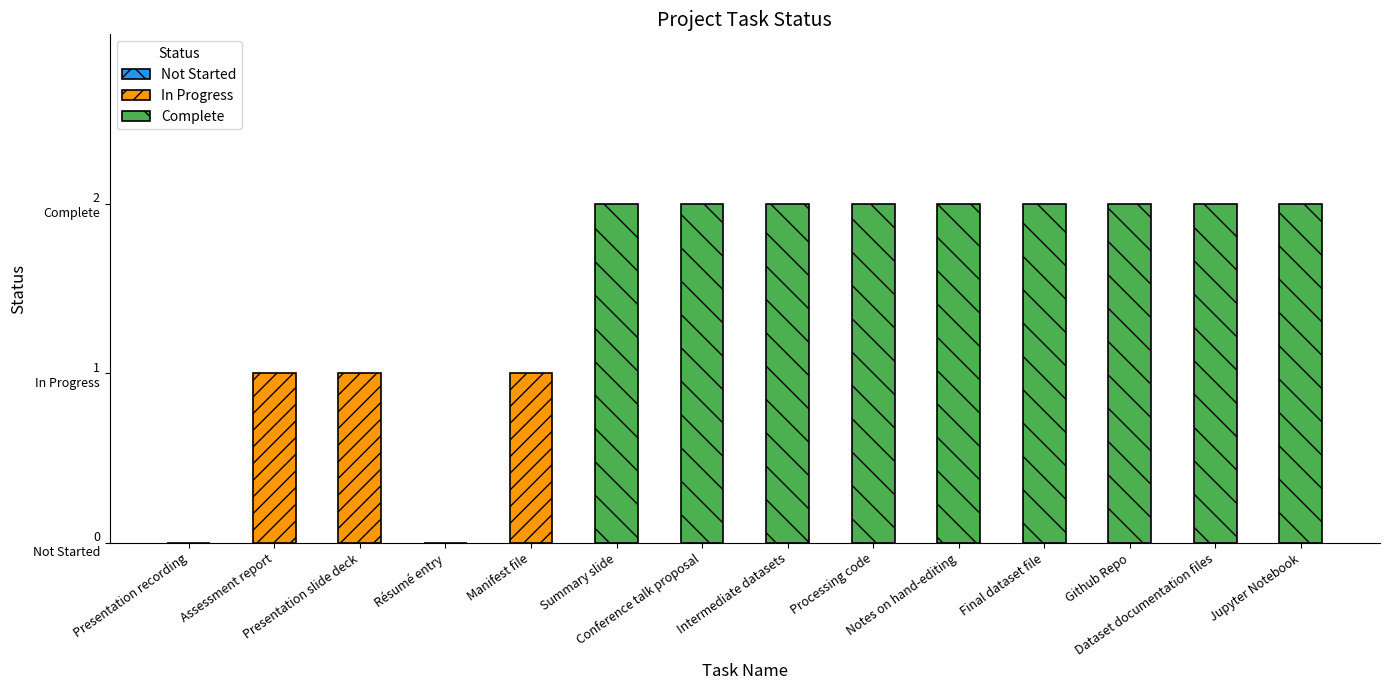

Reading left to right, extract all data points from this chart.

Presentation recording=0	Assessment report=1	Presentation slide deck=1	Résumé entry=0	Manifest file=1	Summary slide=2	Conference talk proposal=2	Intermediate datasets=2	Processing code=2	Notes on hand-editing=2	Final dataset file=2	Github Repo=2	Dataset documentation files=2	Jupyter Notebook=2